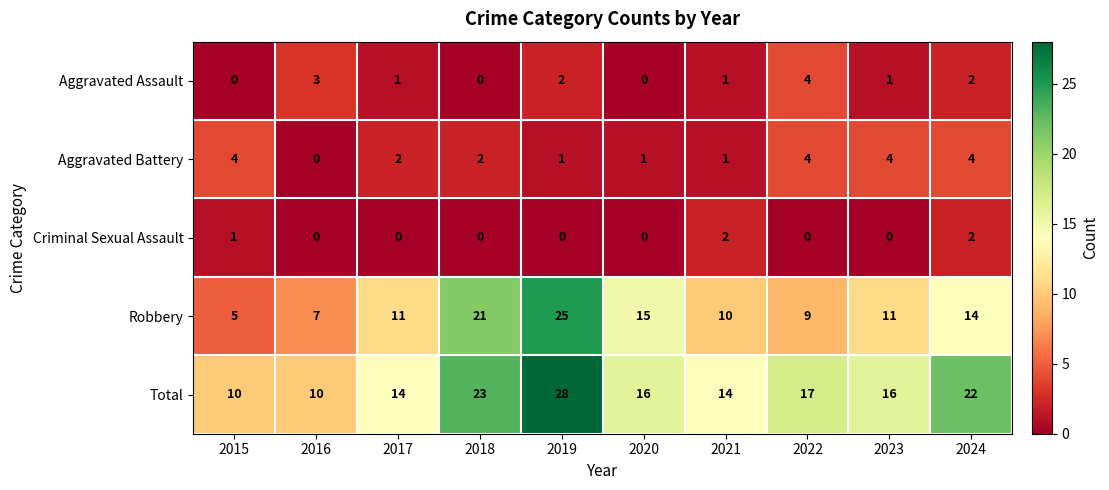

Which label corresponds to the largest value in the chart?

2019